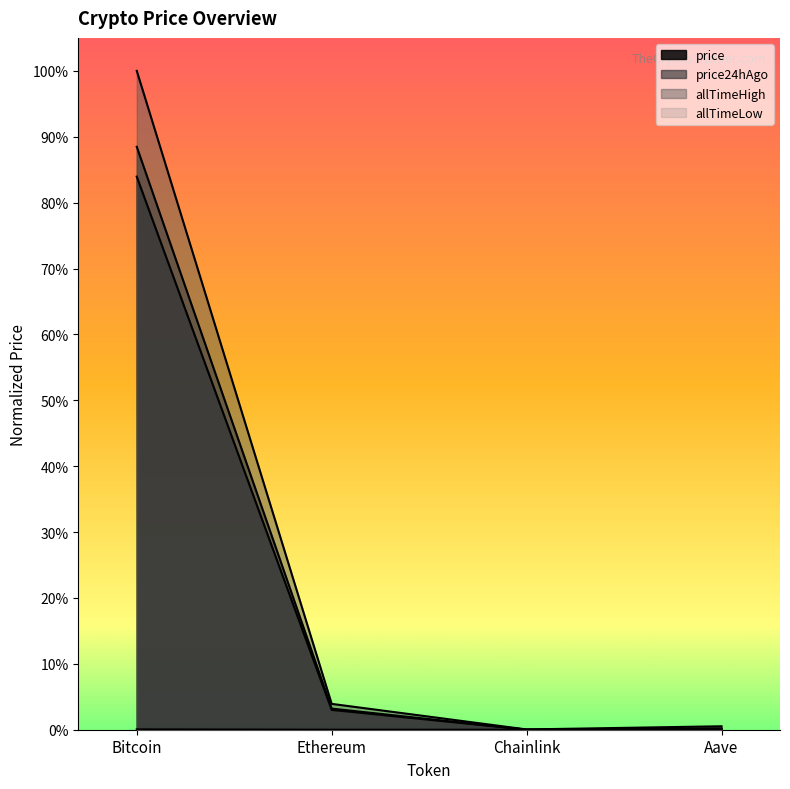

At how many categories does at least one series exceed 0?

4